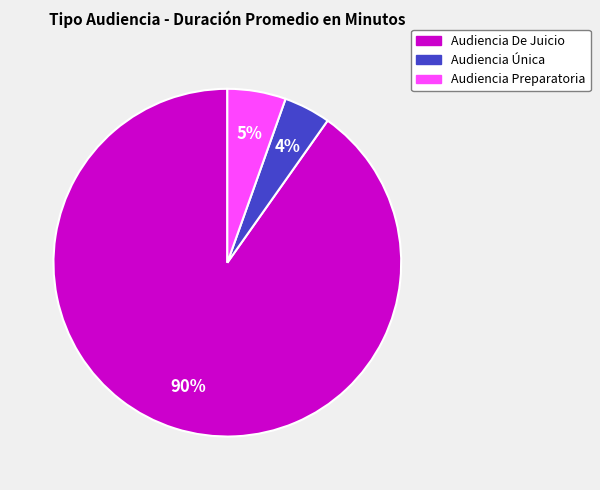

What is the smallest slice in the pie chart?

Audiencia Única